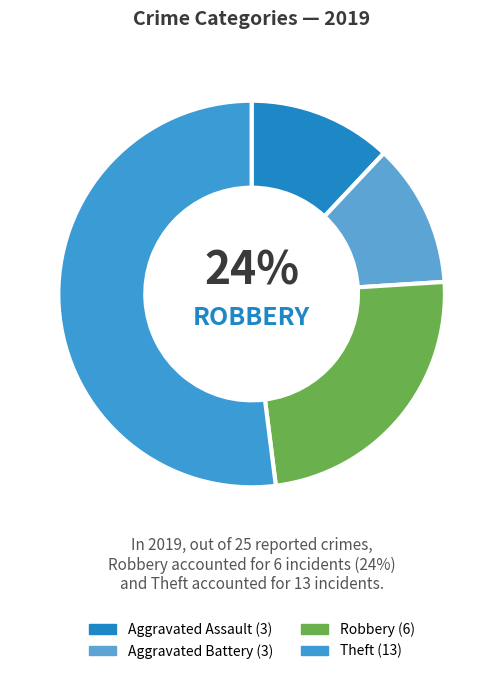

Do Theft and Aggravated Assault together represent more than half of the pie?

Yes